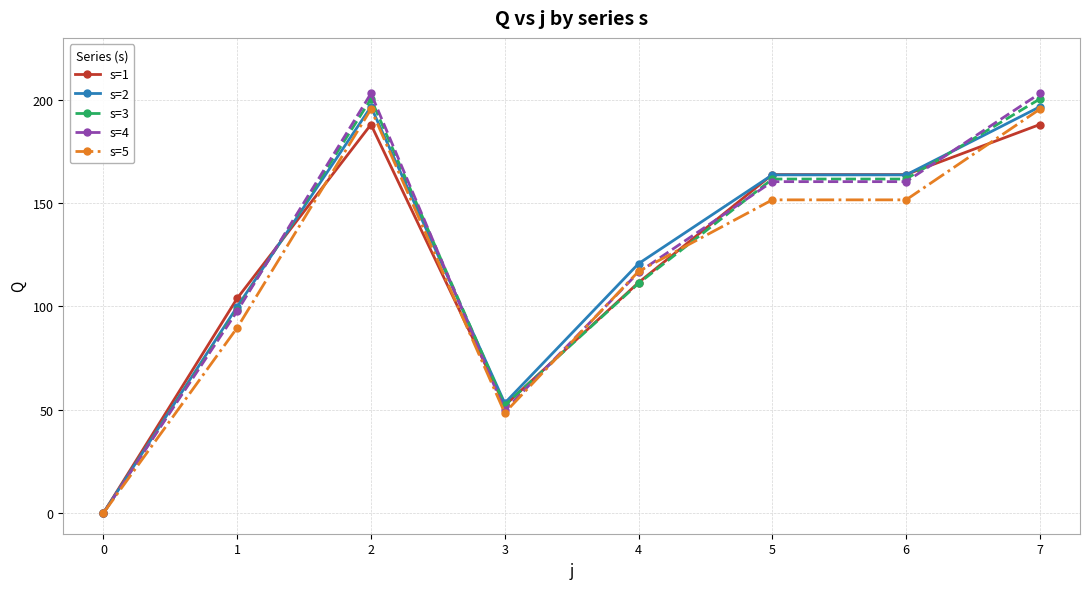

How many lines are shown in the chart?

5